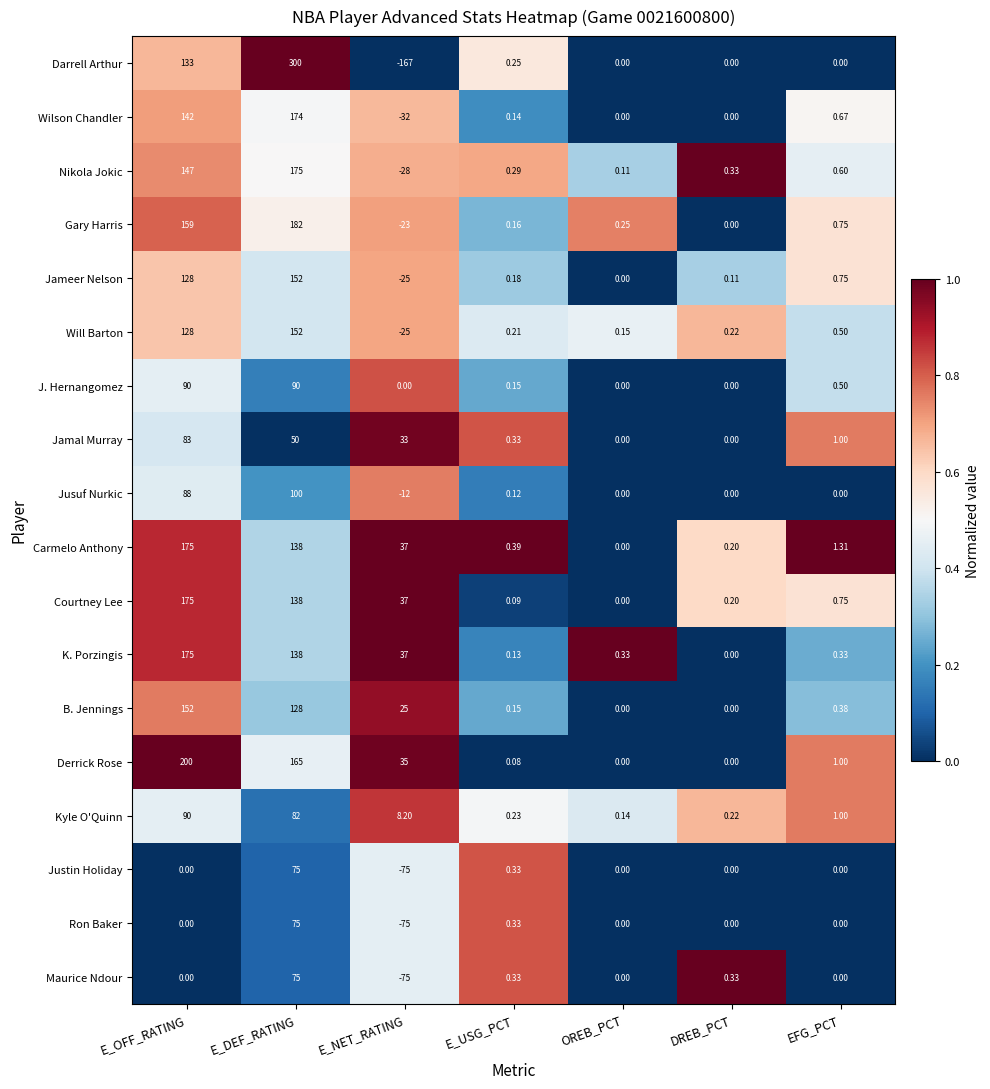

Which label corresponds to the smallest value in the chart?

E_NET_RATING